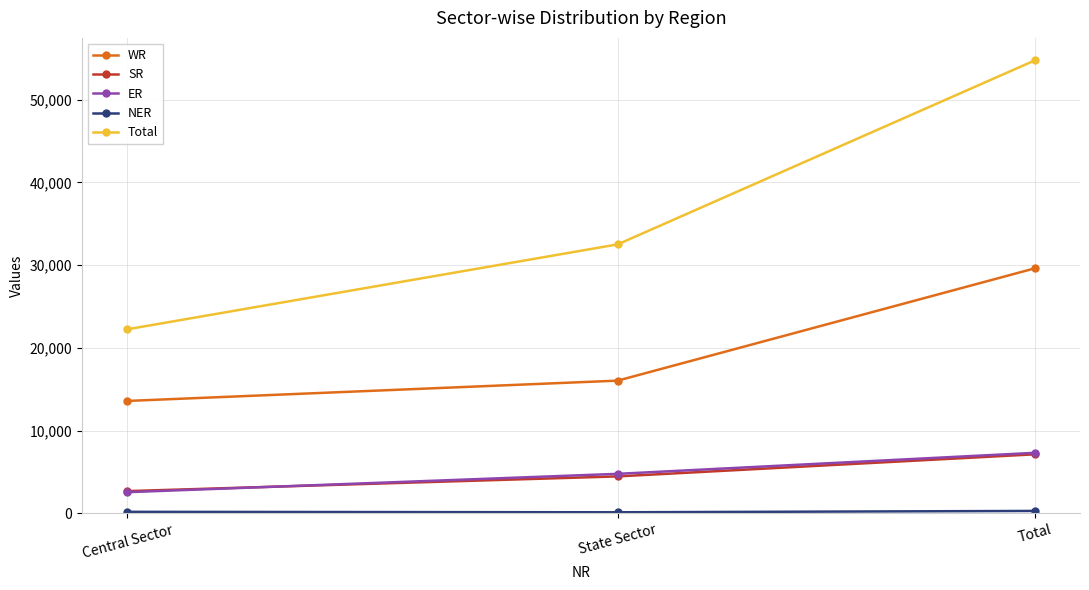

Is this an area chart (filled region under the line)?

No